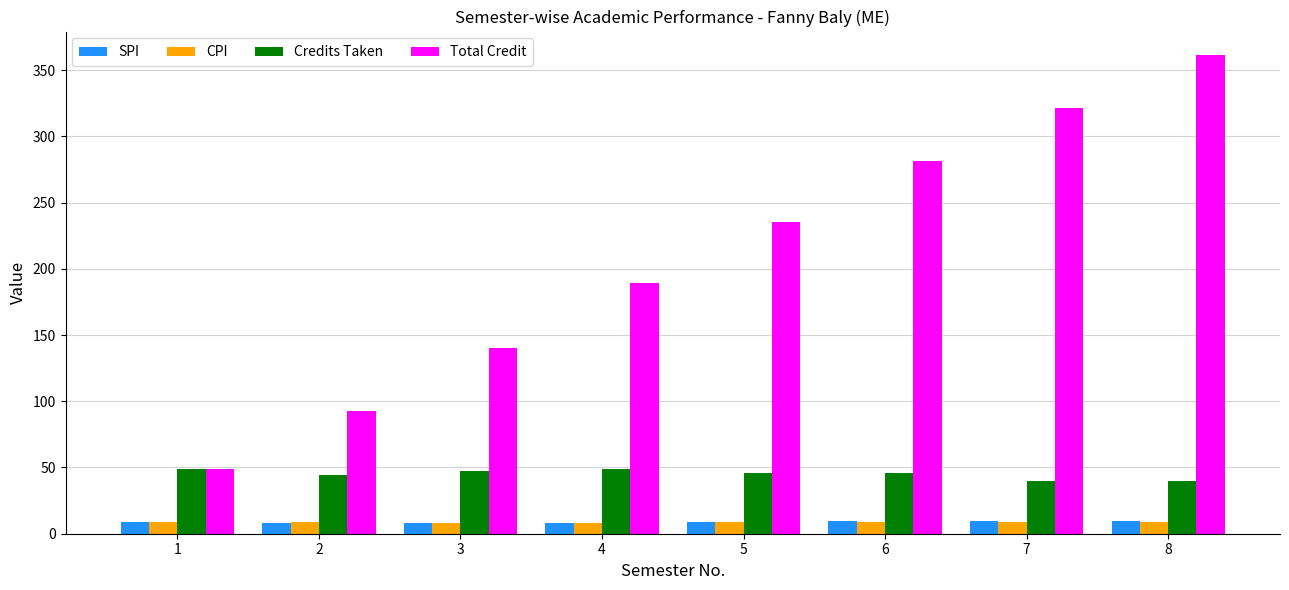

Which category has the highest value across all series?

8